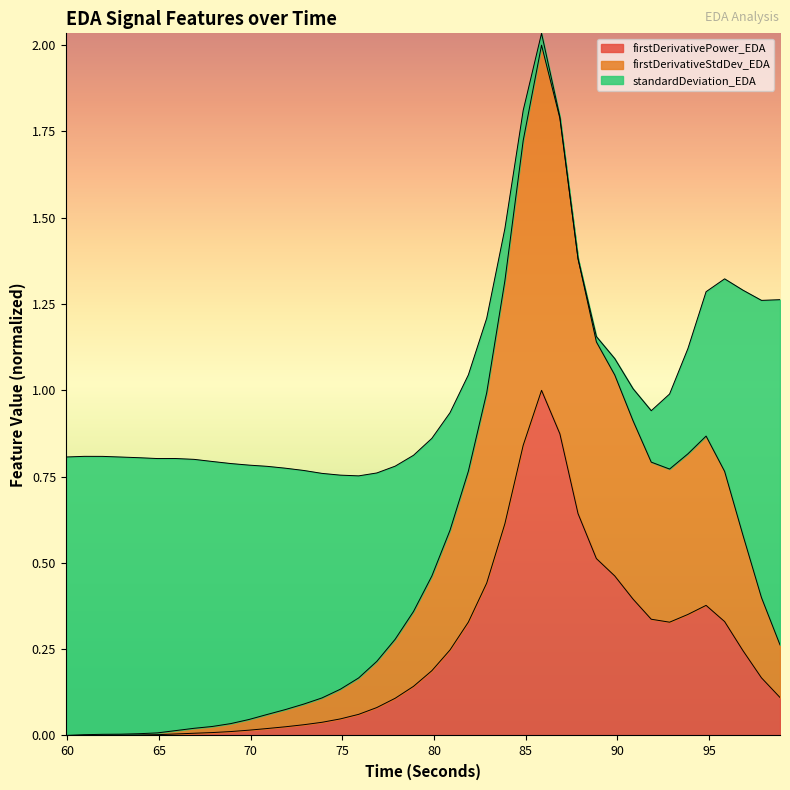

What is the maximum value for firstDerivativePower_EDA?

1.0